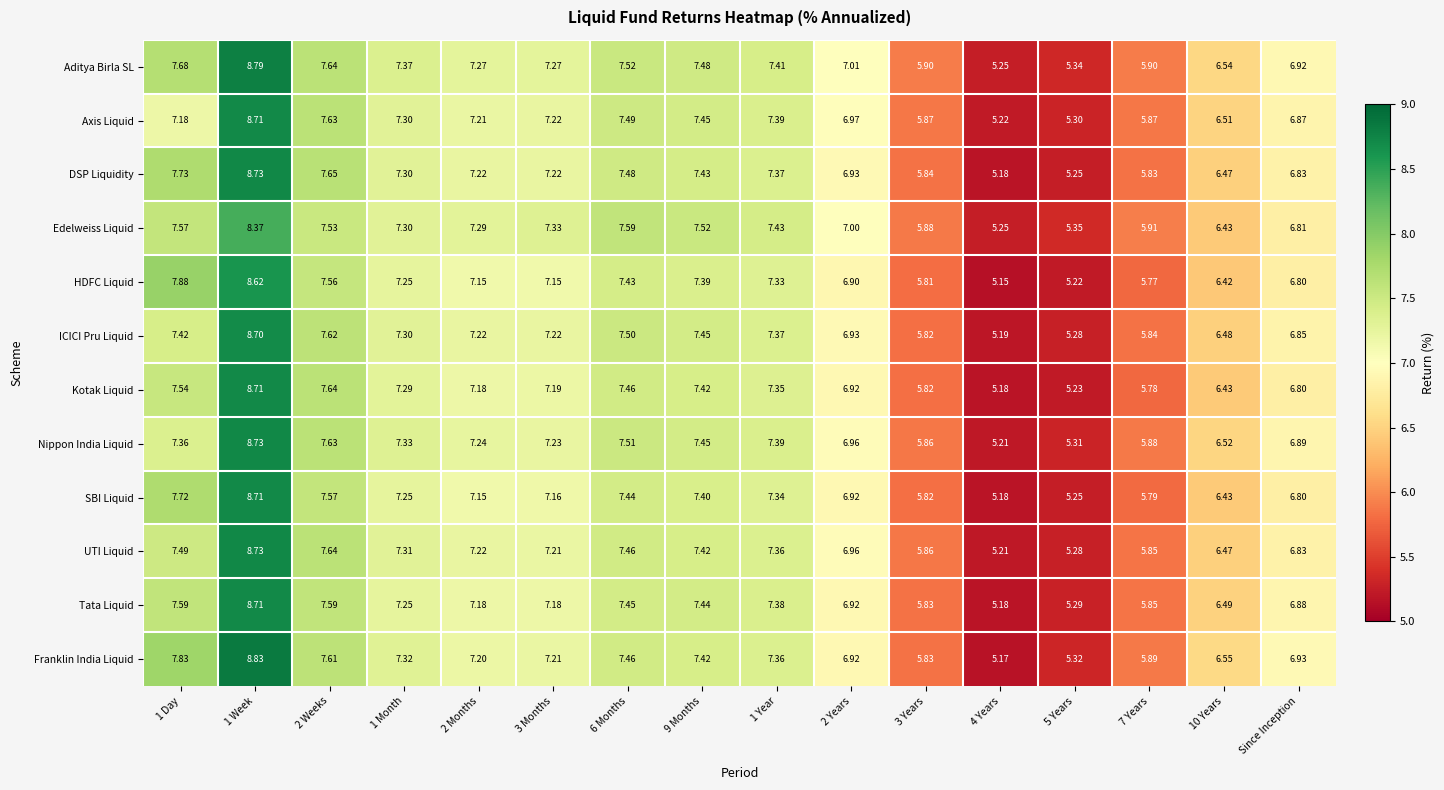

Is the value of Edelweiss Liquid at 1 Month greater than the value of Aditya Birla SL at 2 Weeks?

No